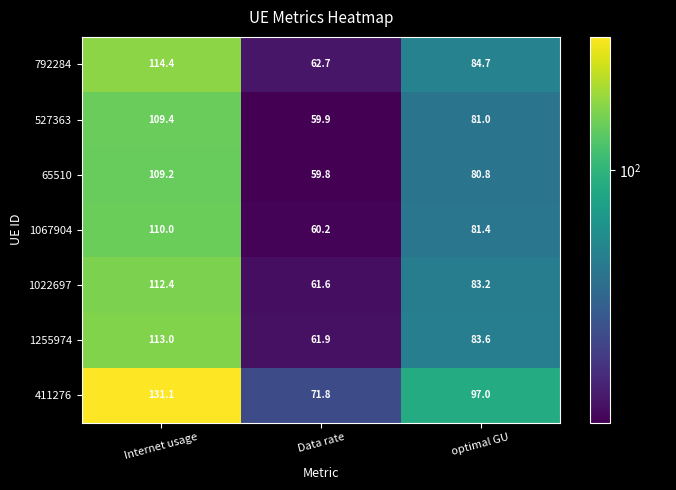

True or false: 527363 has a value of 81.0 at optimal GU.

True